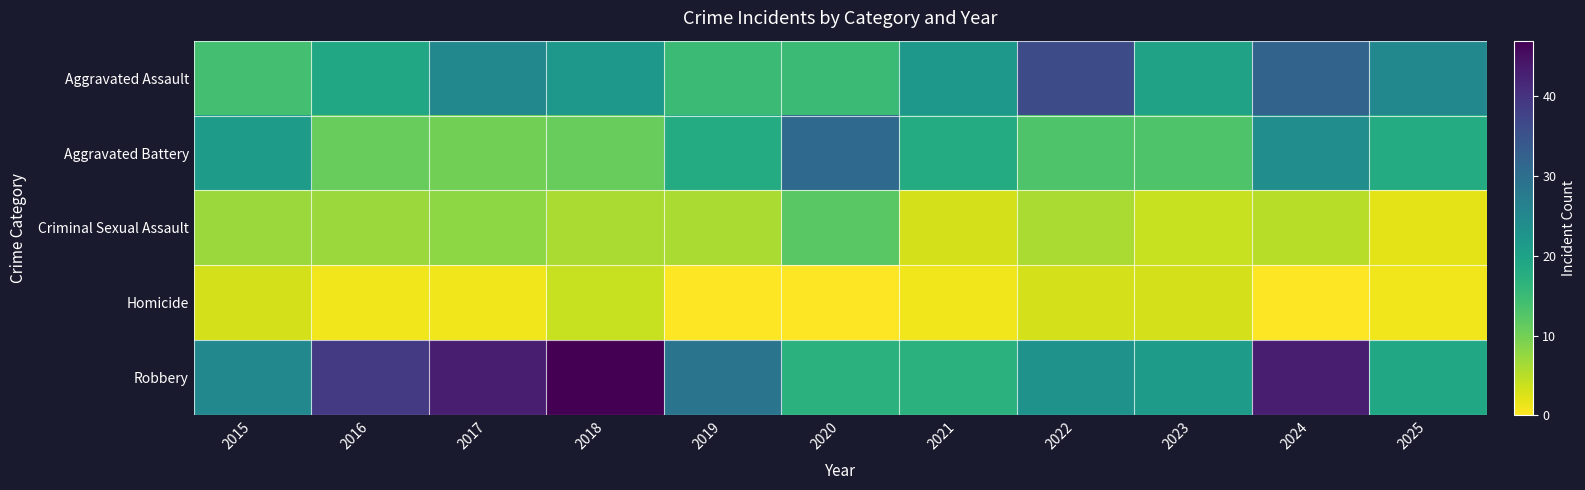

What is the total value across all series at 2022?

81